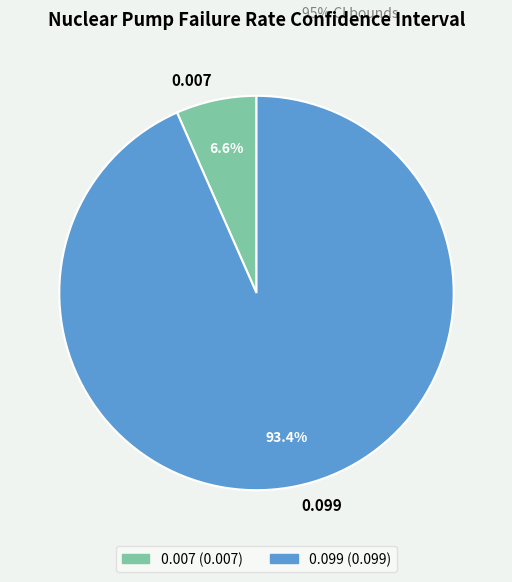

Which slice represents more than half of the pie?

0.099